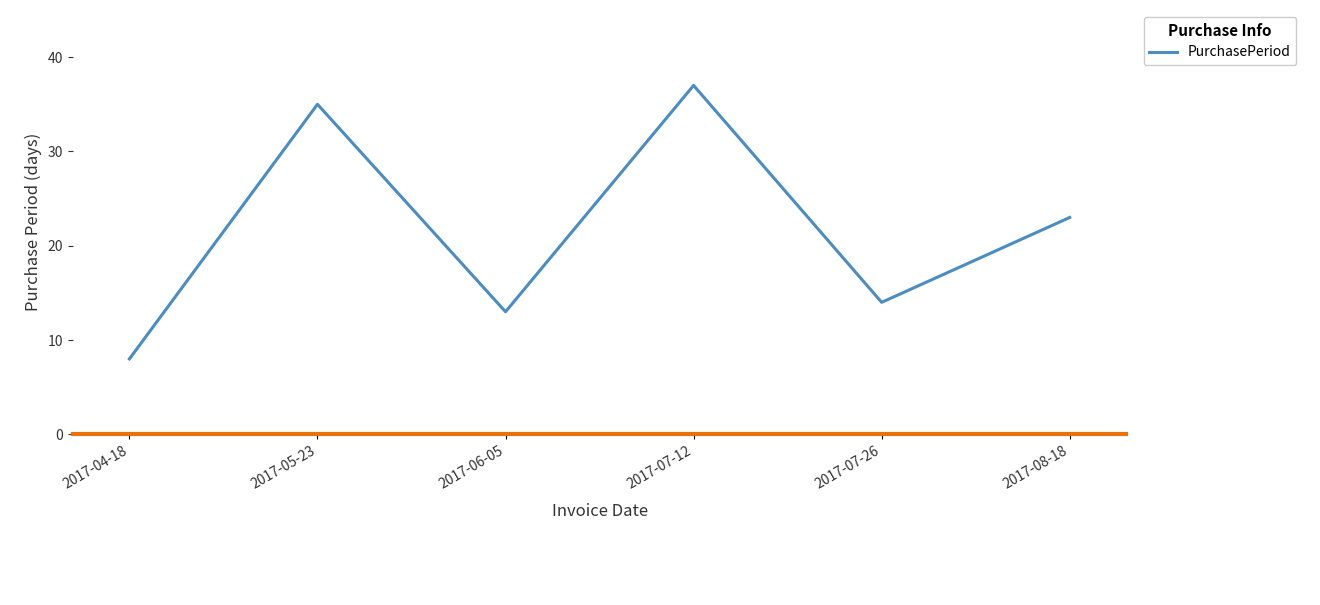

Reading left to right, extract all data points from this chart.

8	35	13	37	14	23